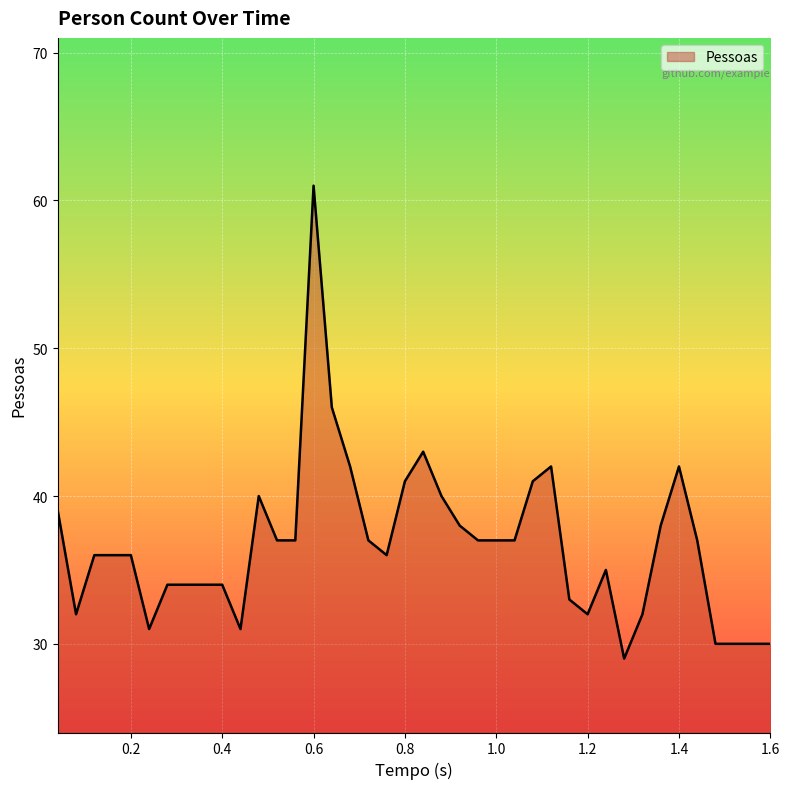

What is the maximum value shown in the chart?

61